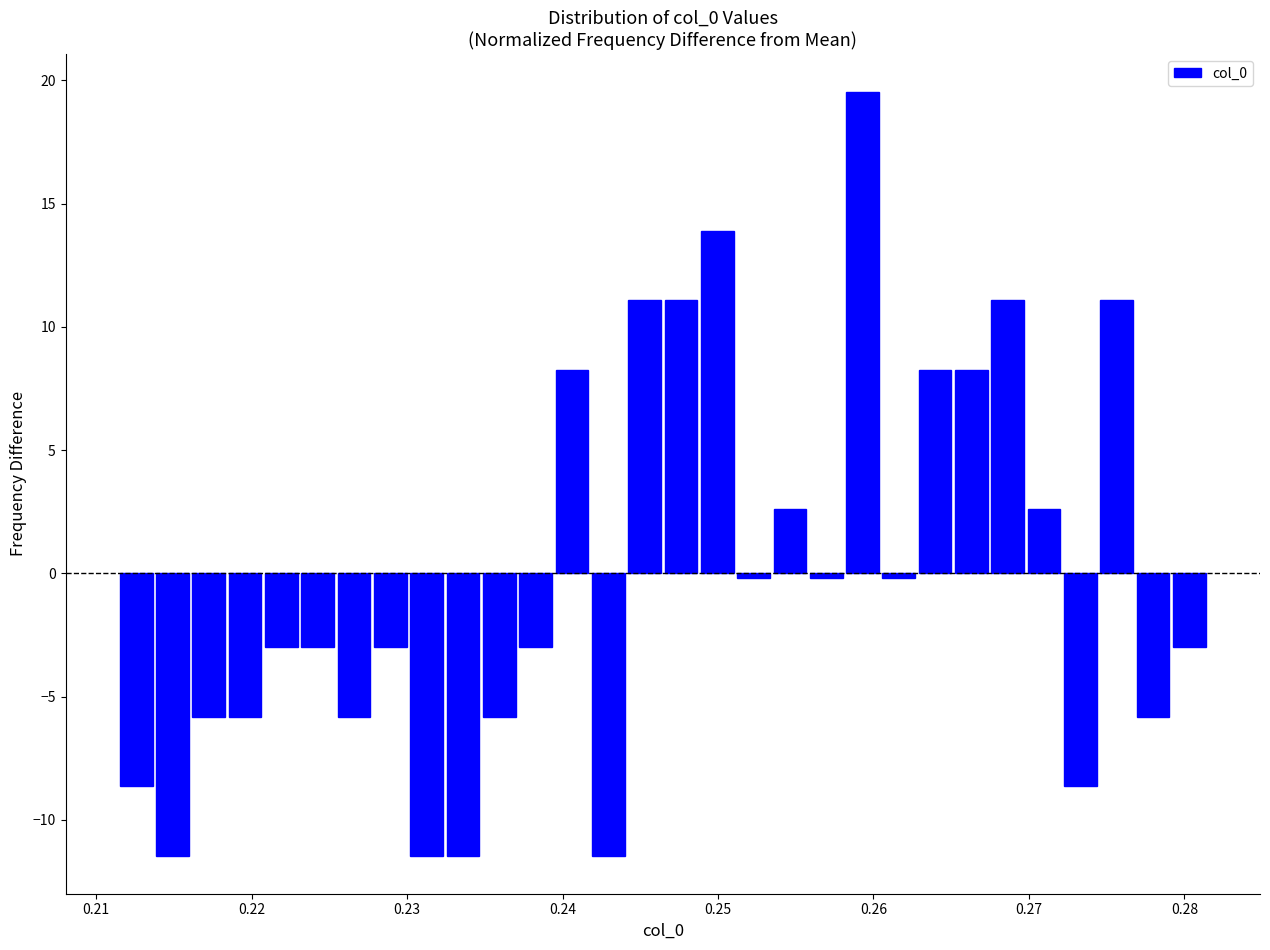

Around what value on the x-axis is the tallest bar? Give the approximate position of its centre, as read against the axis.

0.259